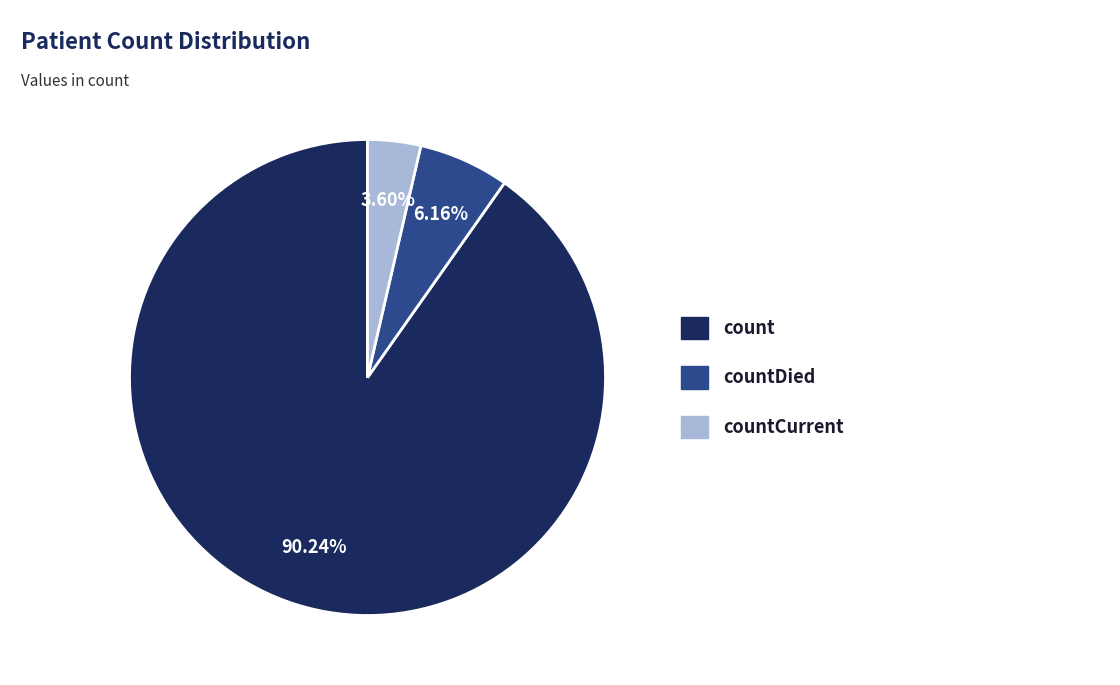

What percentage is the countDied slice, to the nearest percent?

6%